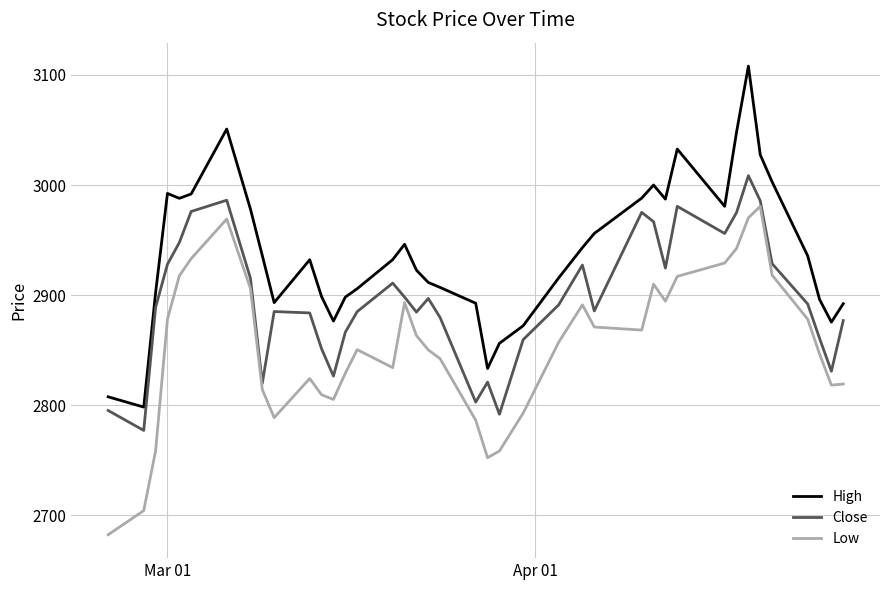

Is this an area chart (filled region under the line)?

No